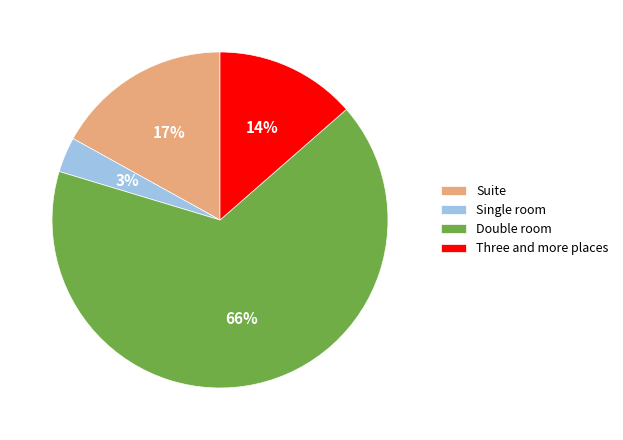

Which has a higher value, Suite or Three and more places?

Suite